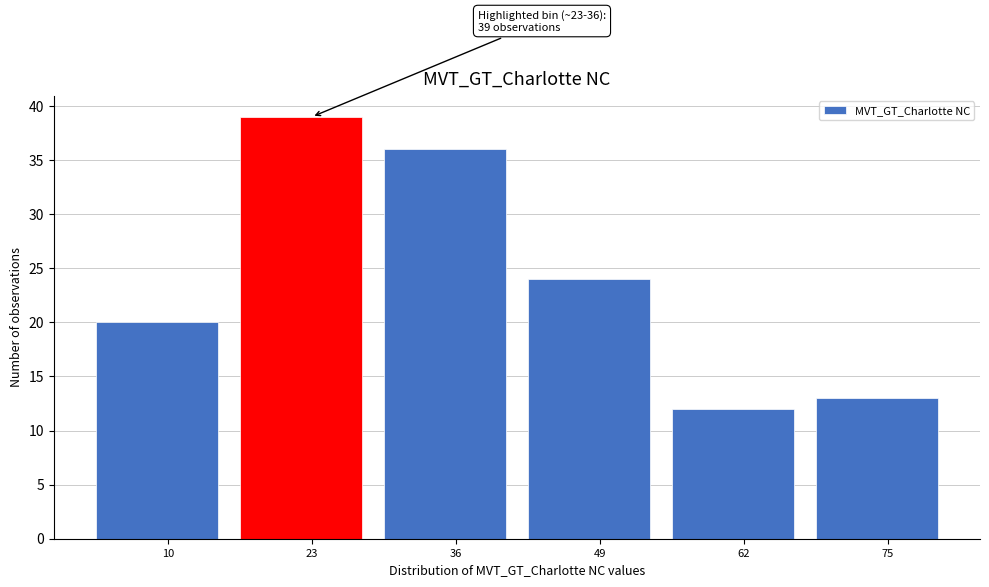

Reading left to right, extract all data points from this chart.

10=20	23=39	36=36	49=24	62=12	75=13